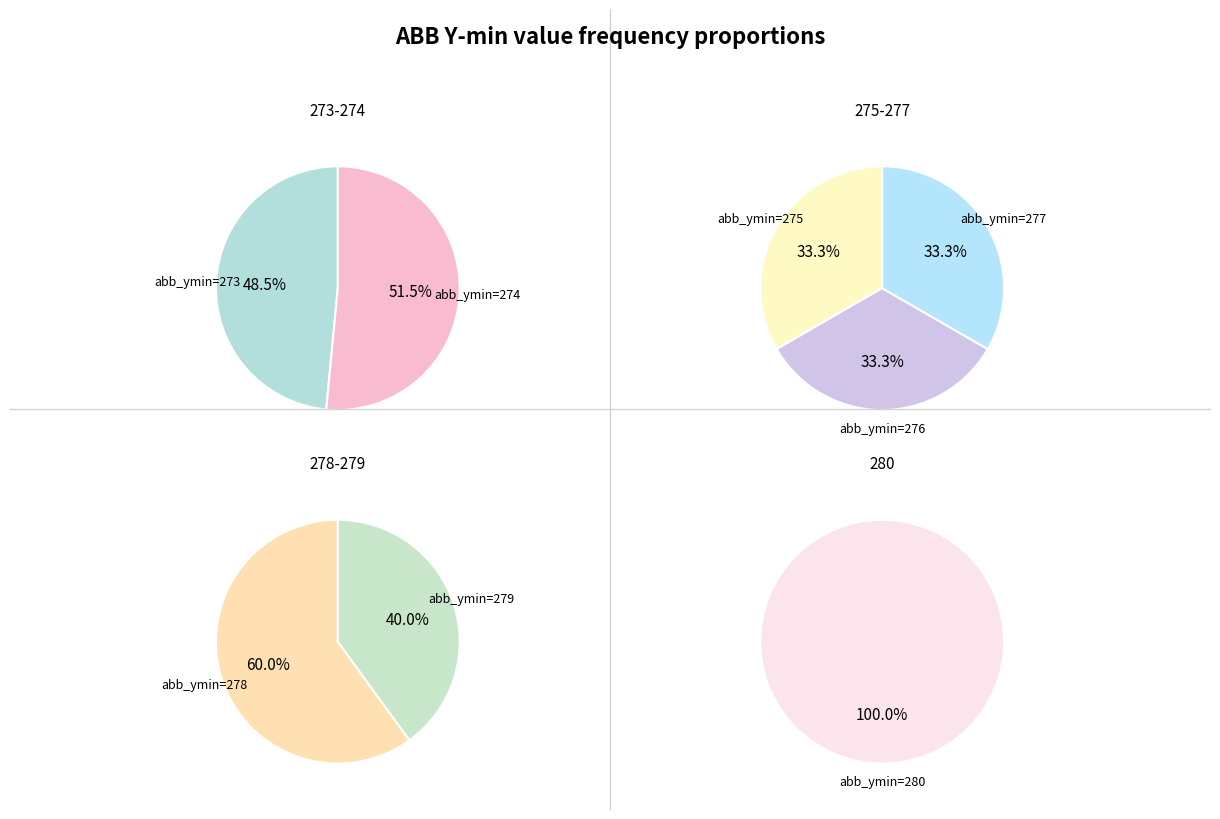

True or false: 273 accounts for 17% of the total.

True